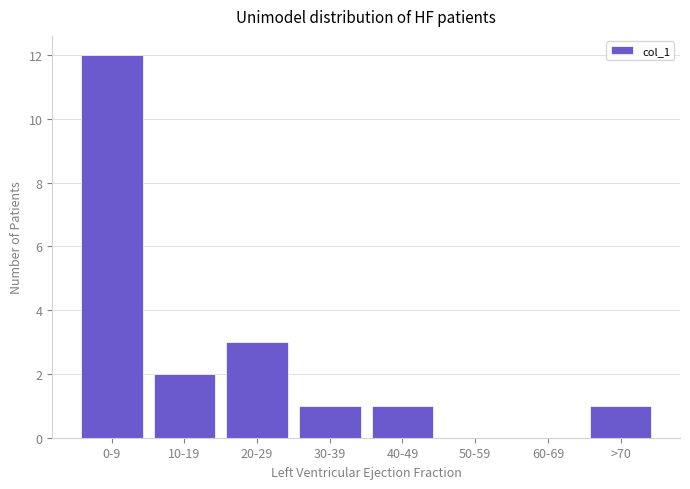

Reading left to right, list all the values displayed in this chart.

0-9=12	10-19=2	20-29=3	30-39=1	40-49=1	50-59=0	60-69=0	>70=1